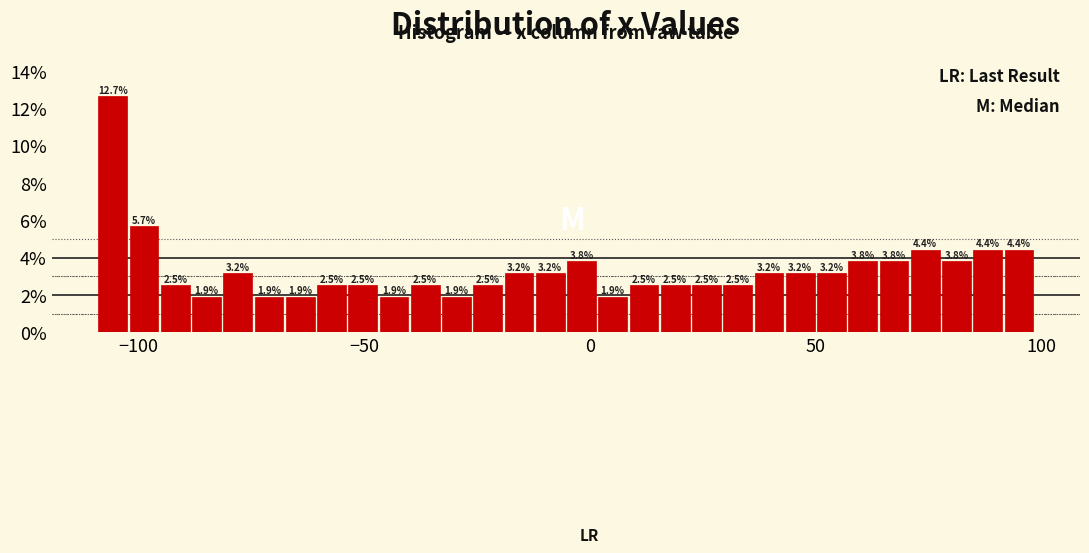

Around what value on the x-axis is the tallest bar? Give the approximate position of its centre, as read against the axis.

-105